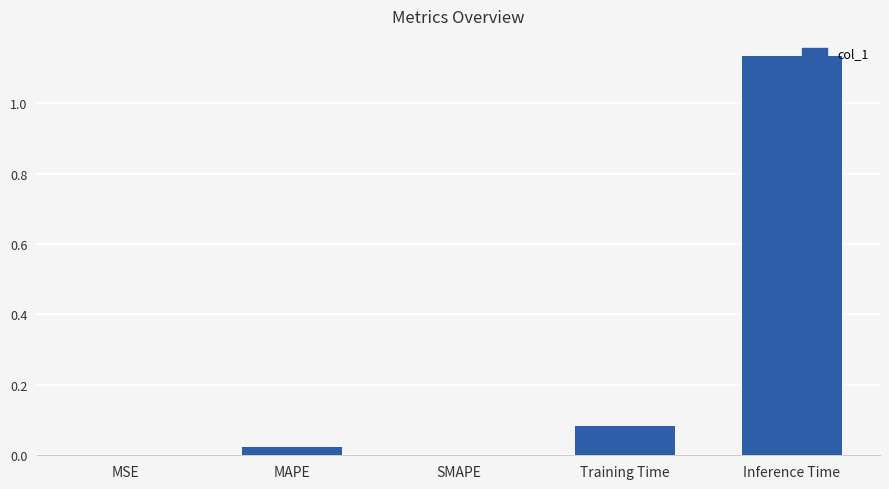

True or false: the data shows 0.0 at MSE.

True